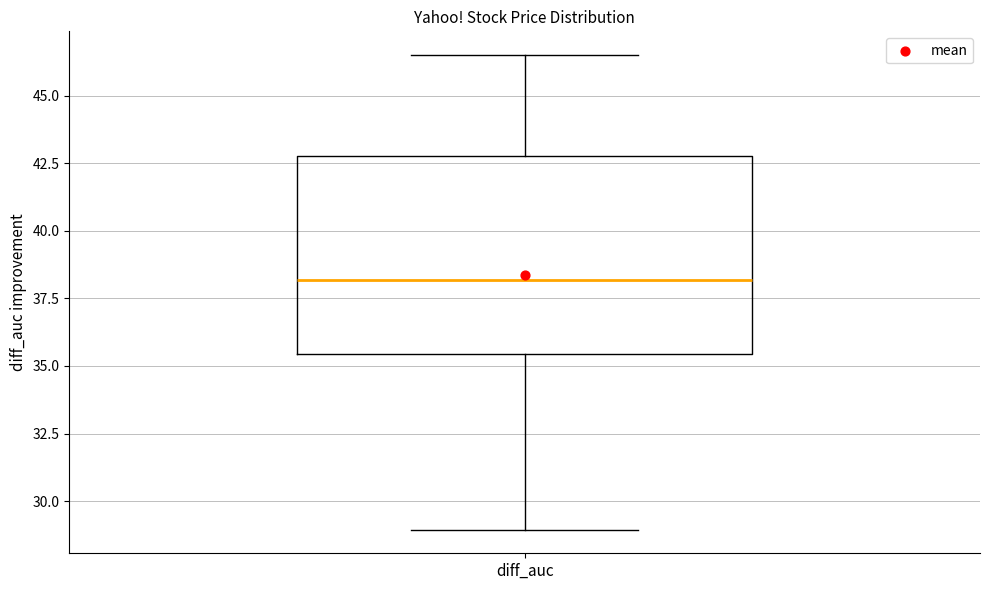

Where does the lower whisker of the box for diff_auc end on the y-axis? The values are not printed on the chart, so give them approximately, as read against the axis.

29.0